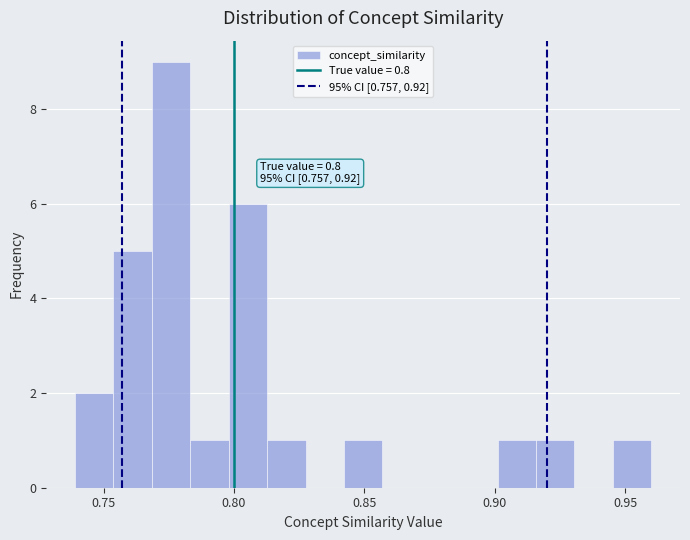

Around what value on the x-axis is the tallest bar? Give the approximate position of its centre, as read against the axis.

0.775